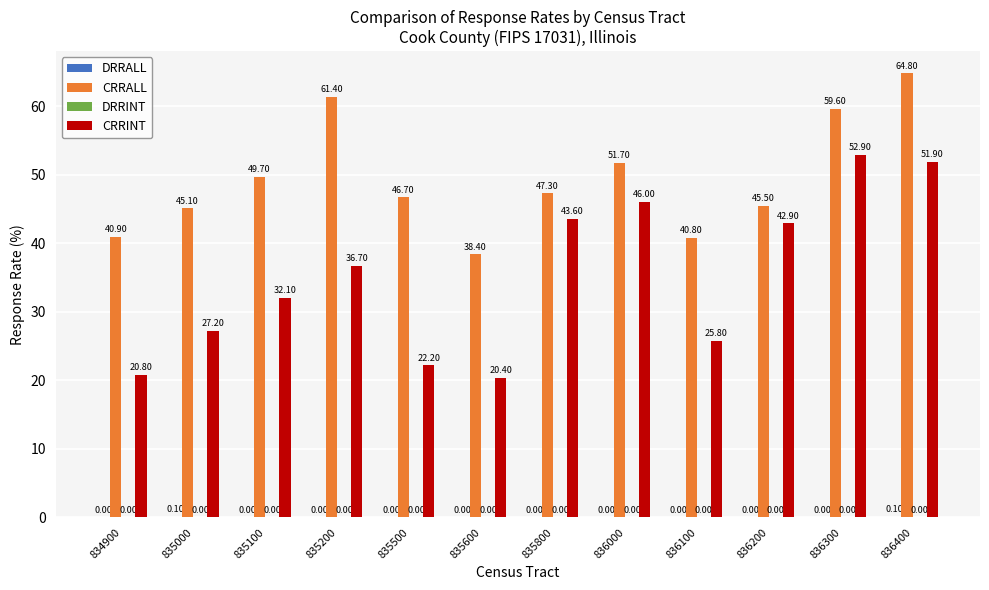

Which series has the widest spread of values?

CRRINT